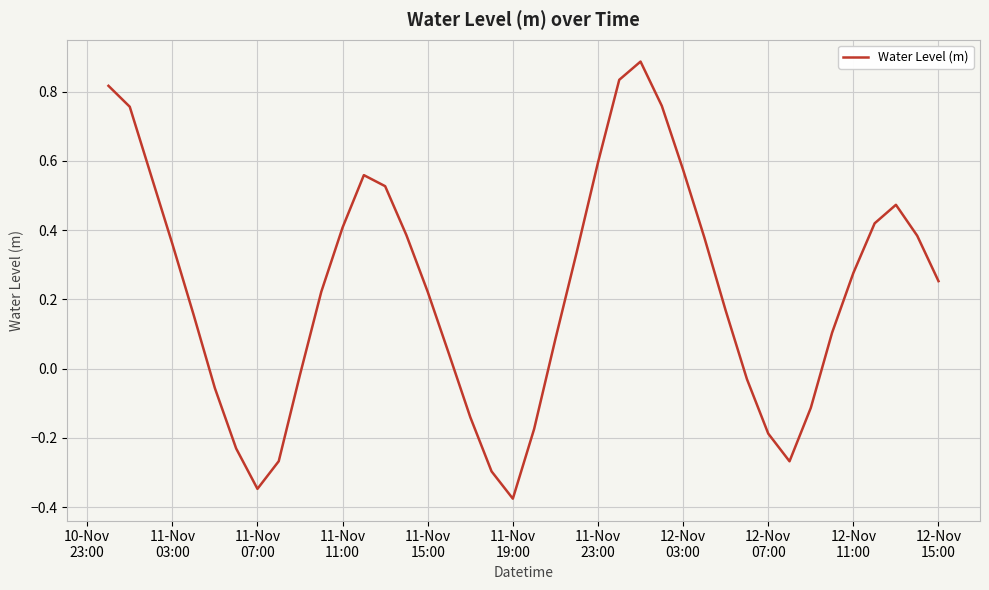

What is the difference between the maximum and minimum values?

1.3